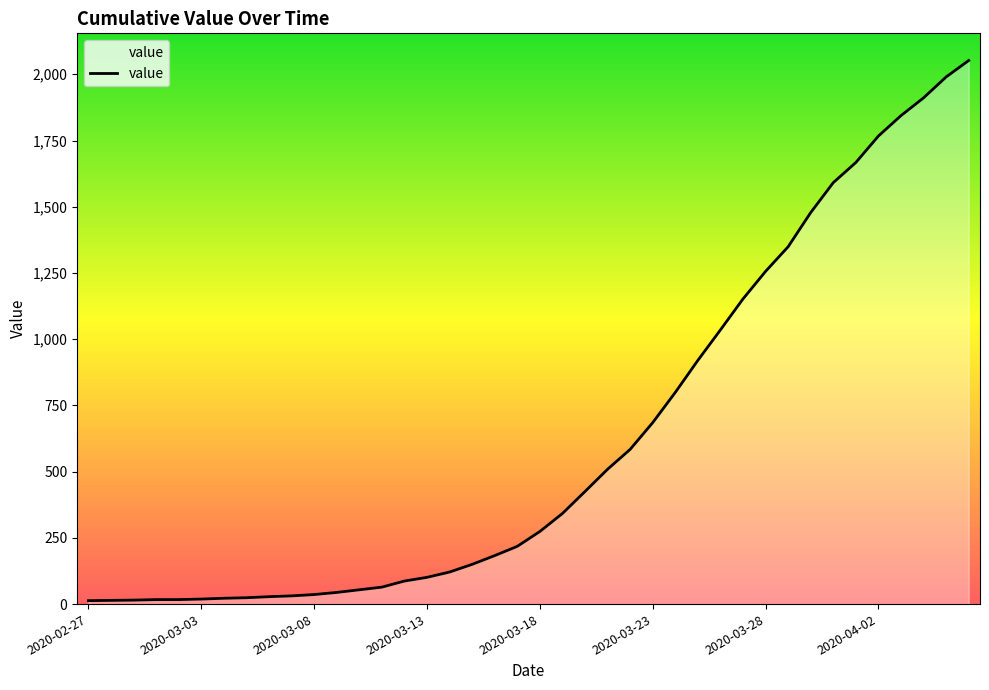

How many series are shown in this chart?

1